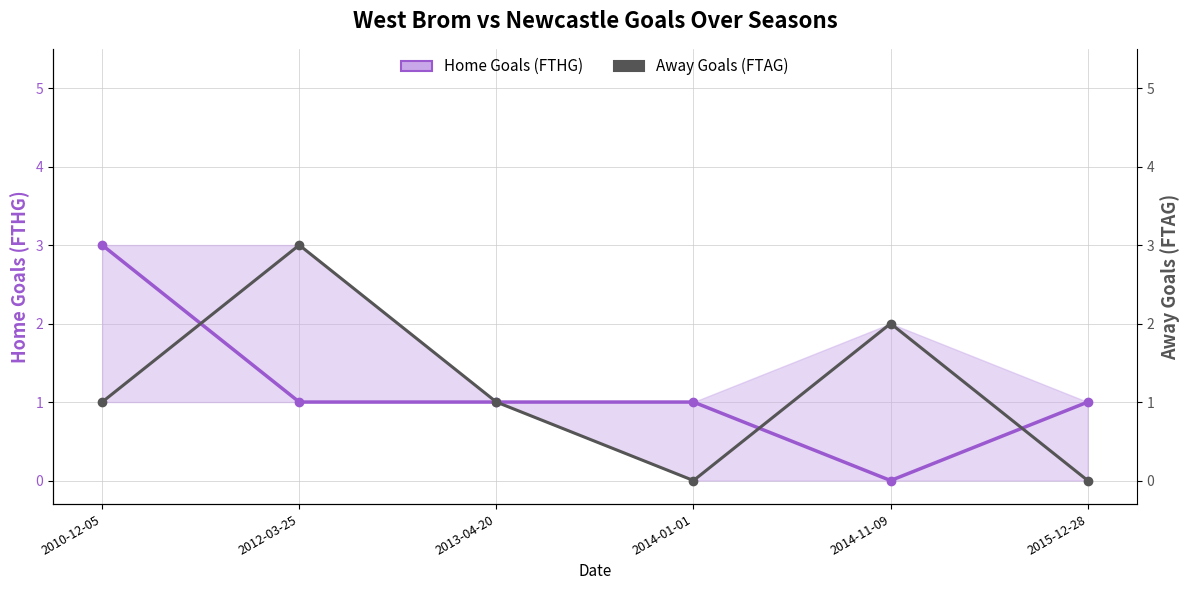

Reading left to right, list all the values displayed in this chart.

Home Goals (FTHG): 2010-12-05=3	2012-03-25=1	2013-04-20=1	2014-01-01=1	2014-11-09=0	2015-12-28=1
Away Goals (FTAG): 2010-12-05=1	2012-03-25=3	2013-04-20=1	2014-01-01=0	2014-11-09=2	2015-12-28=0